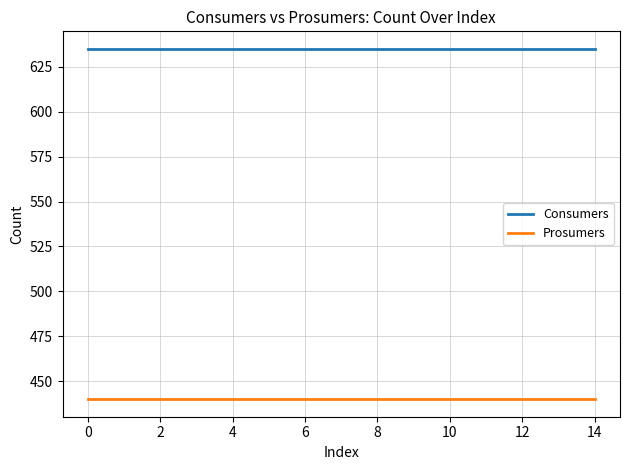

True or false: Consumers and Prosumers cross at least once.

False